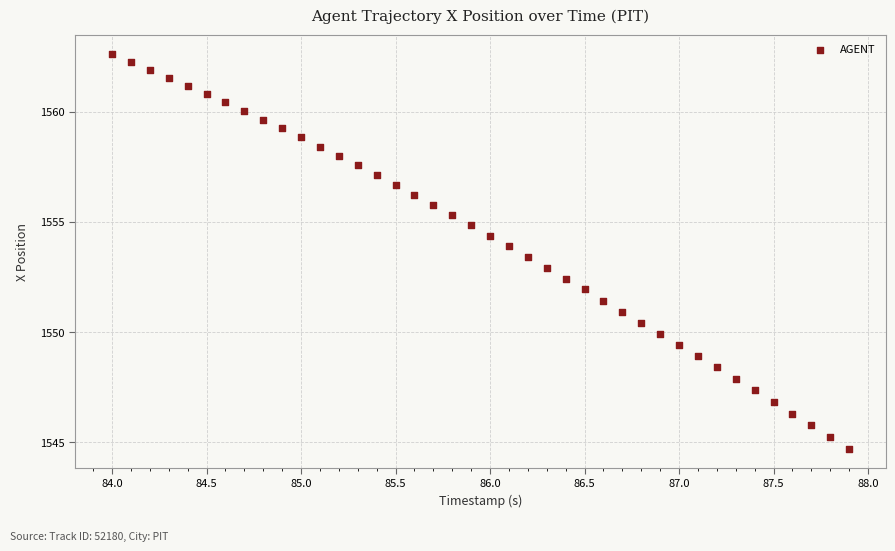

What is the range of X values (max minus min)?

3.9